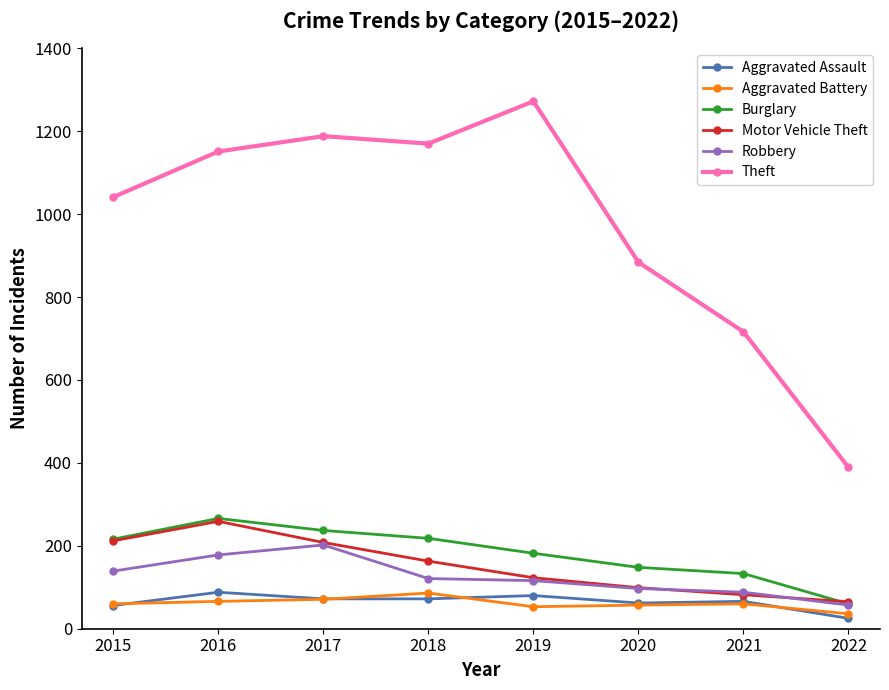

Which series changed the most between 2020 and 2022?

Theft